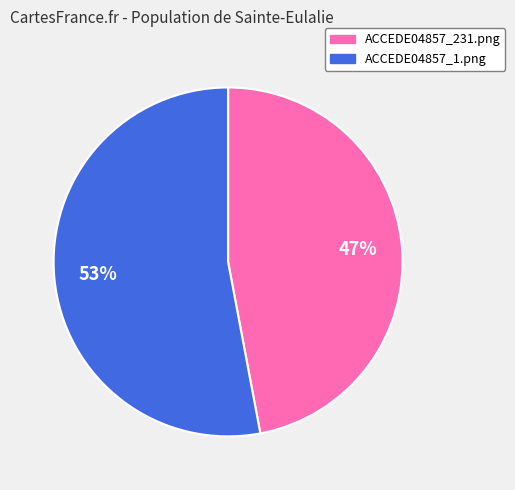

To the nearest percent, what is the difference between the ACCEDE04857_231.png and ACCEDE04857_1.png slice percentages?

6%